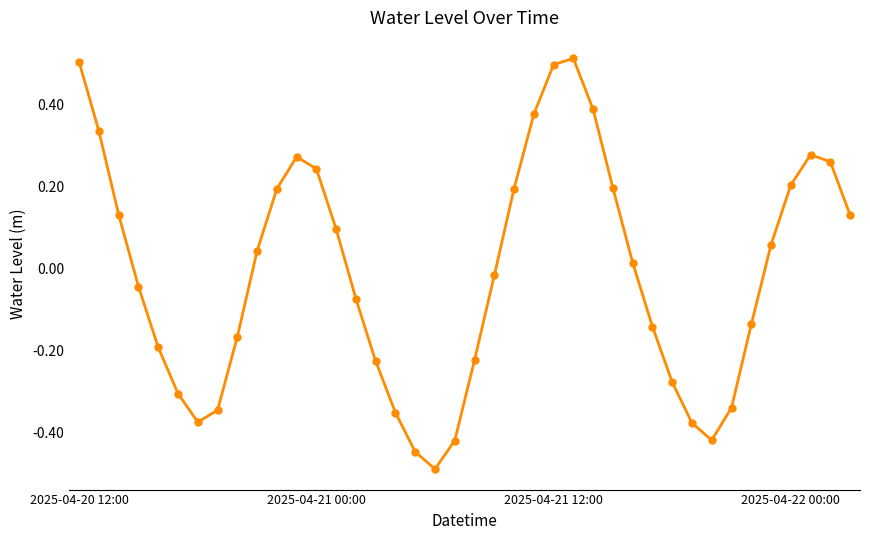

How many values are below 0?

20